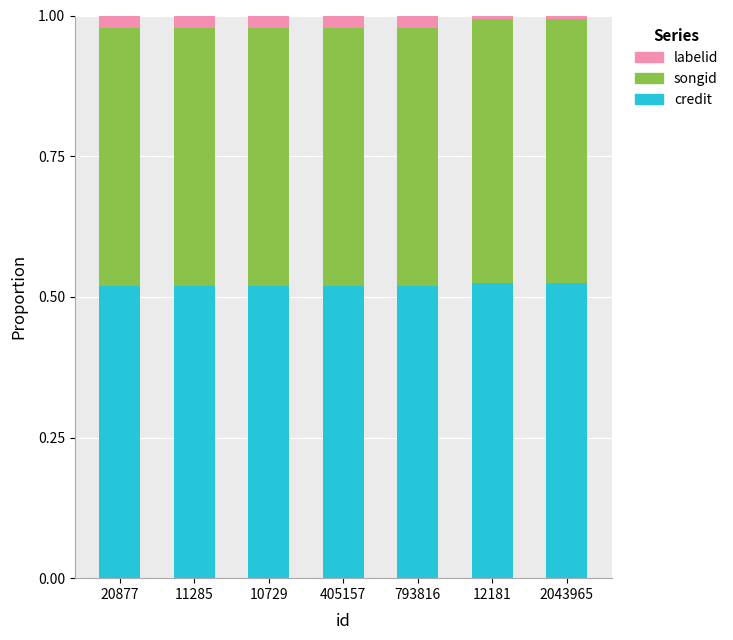

What is the sum of all credit values?

3.6